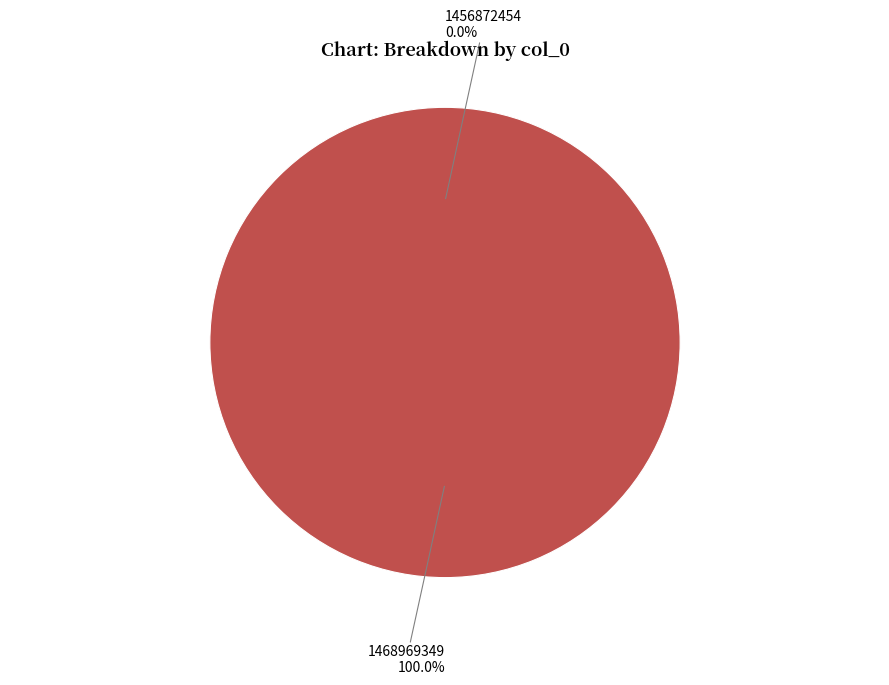

Does 1456872454 account for over 50% of the chart?

No